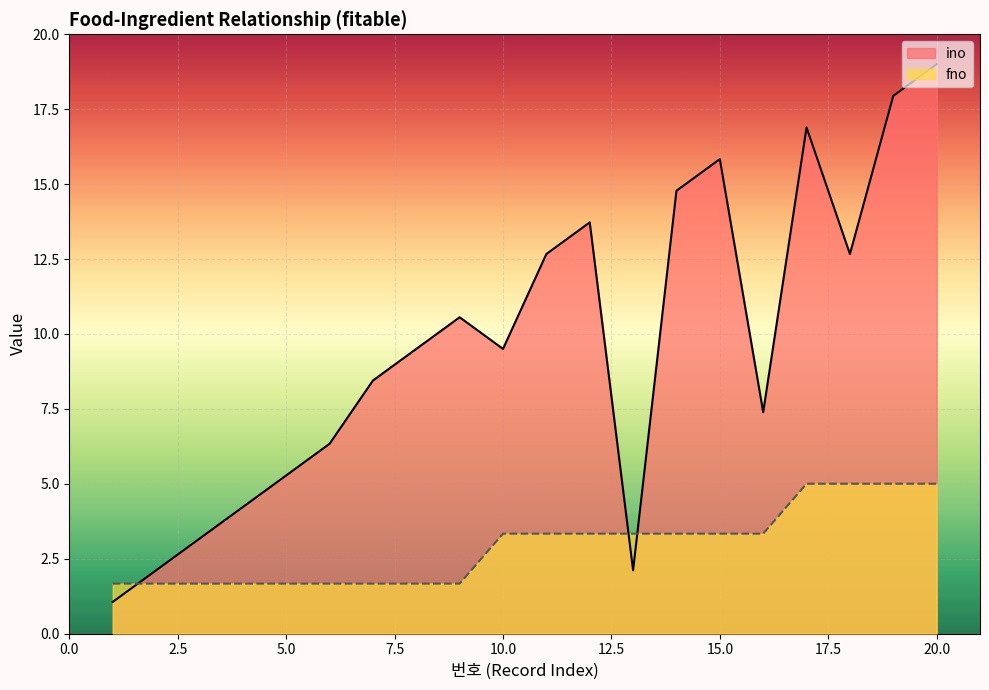

Reading left to right, what are all the values shown in this chart?

fno: 1=1.7	2=1.7	3=1.7	4=1.7	5=1.7	6=1.7	7=1.7	8=1.7	9=1.7	10=3.3	11=3.3	12=3.3	13=3.3	14=3.3	15=3.3	16=3.3	17=5.0	18=5.0	19=5.0	20=5.0
ino: 1=1.1	2=2.1	3=3.2	4=4.2	5=5.3	6=6.3	7=8.4	8=9.5	9=10.6	10=9.5	11=12.7	12=13.7	13=2.1	14=14.8	15=15.8	16=7.4	17=16.9	18=12.7	19=17.9	20=19.0